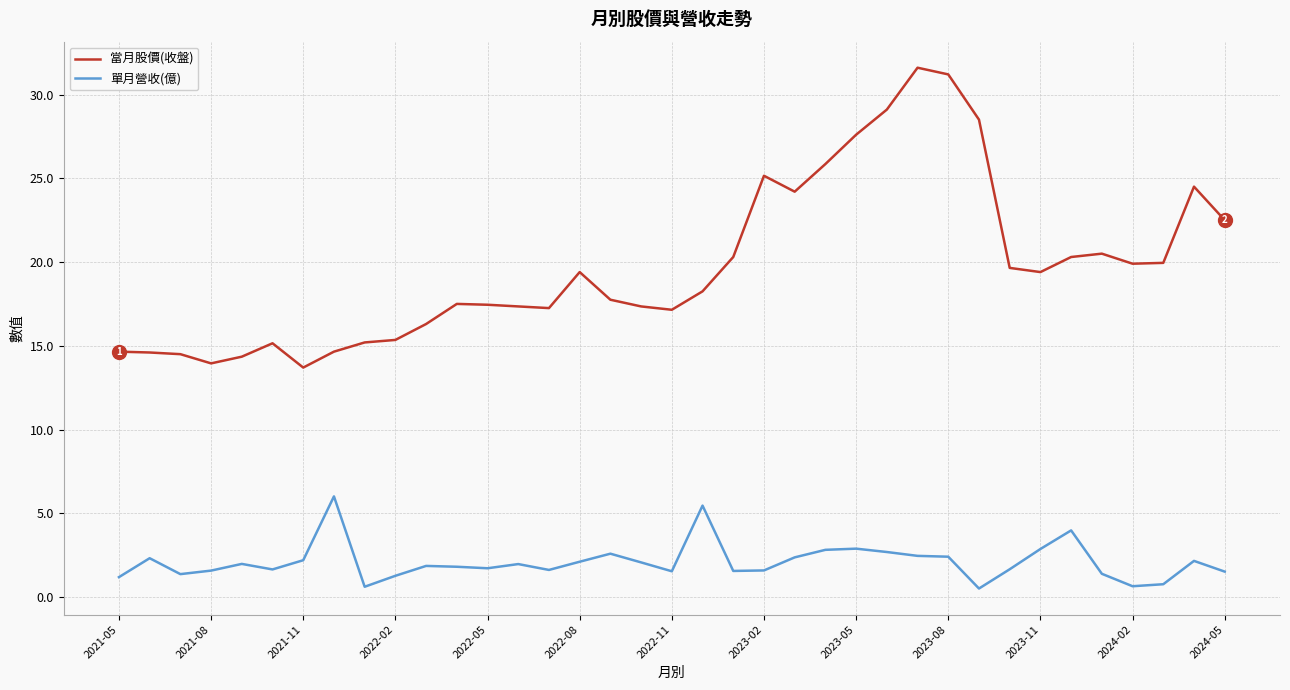

Rank the series by their maximum value, from highest to lowest.

當月股價(收盤), 單月營收(億)